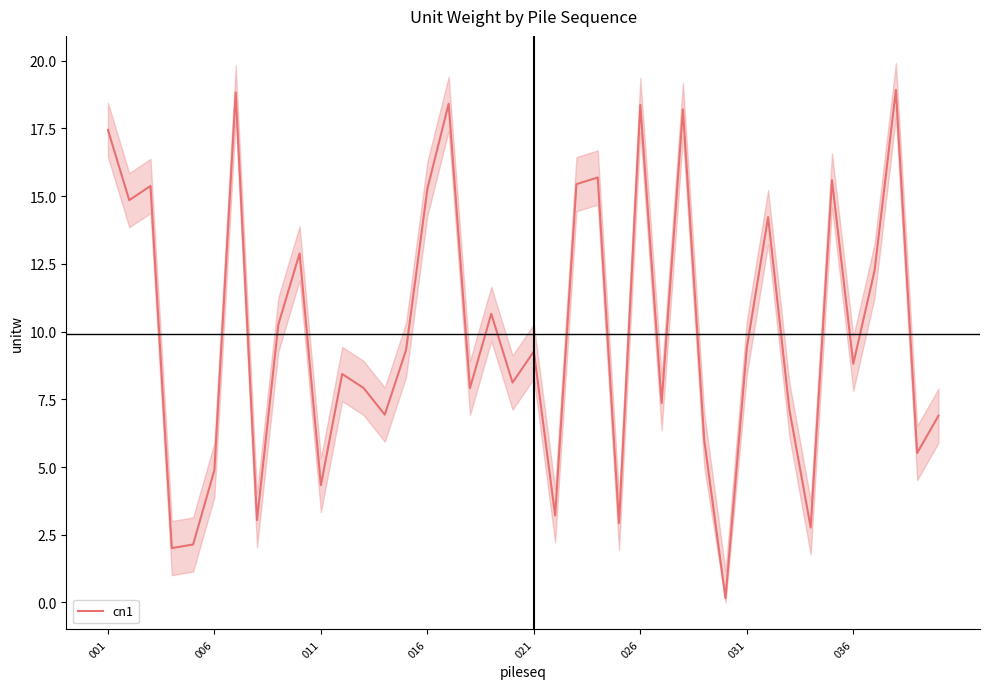

What is the highest value of the cn1 series?

18.9